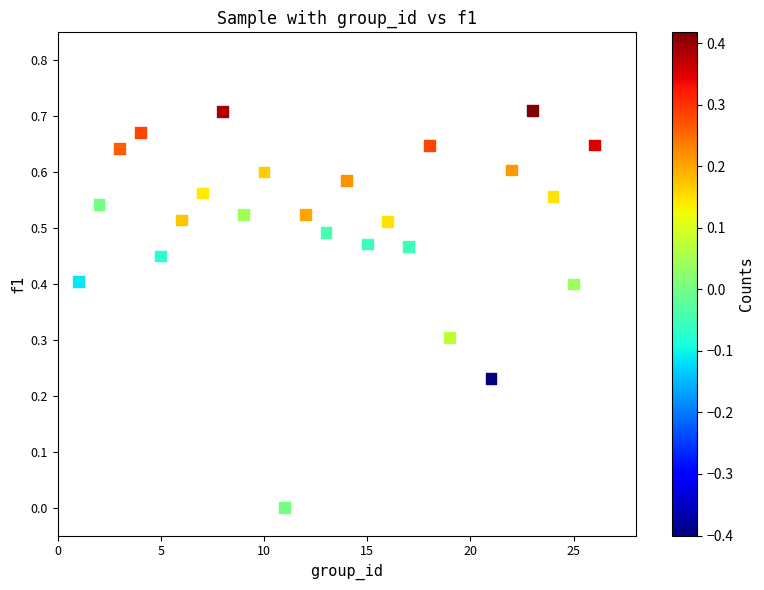

What is the range of X values (max minus min)?

25.0